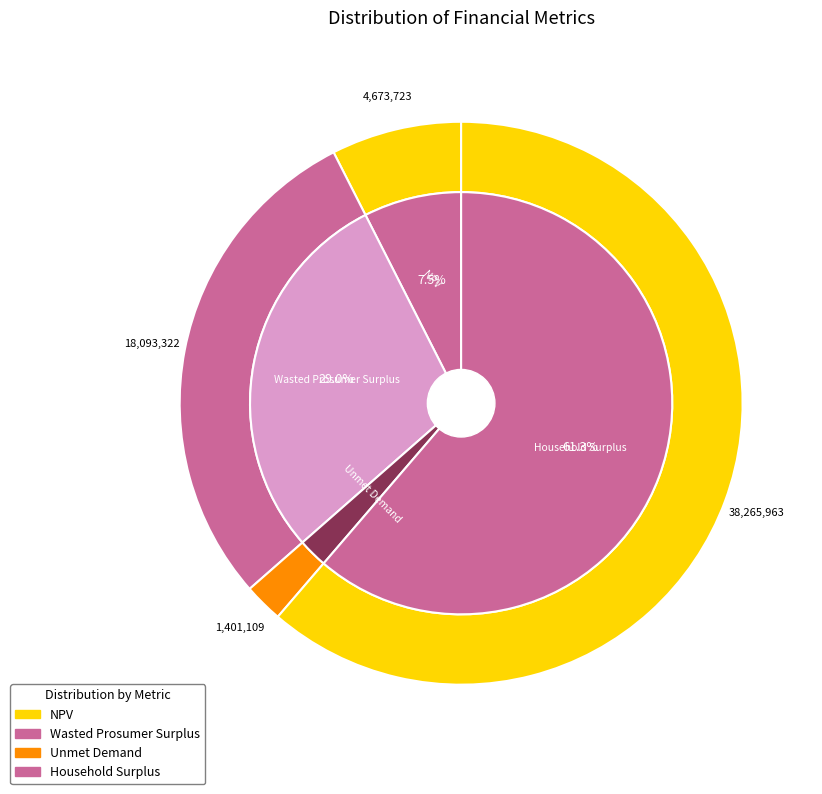

Which category has the biggest portion of the pie?

Household Surplus